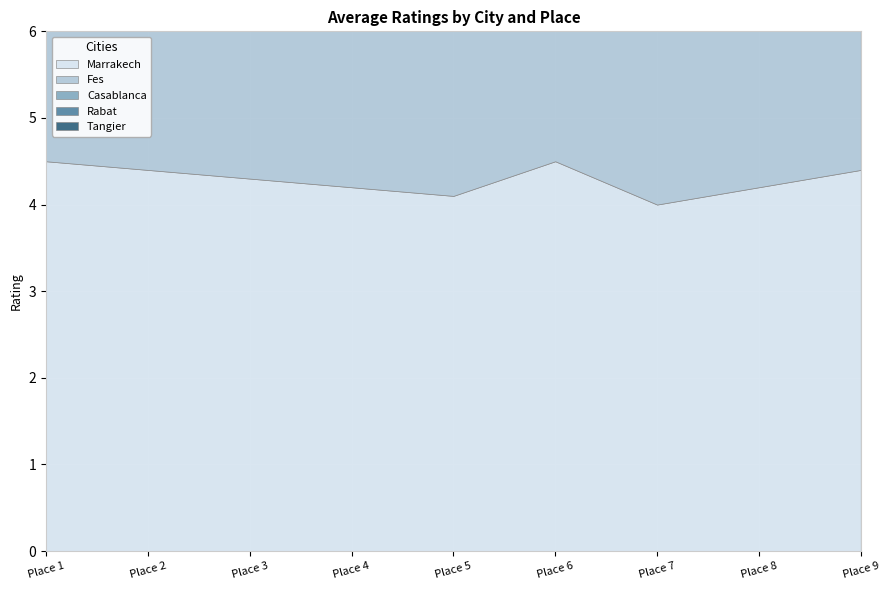

The Rabat series shows 6.2 at Place 7. True or false?

False